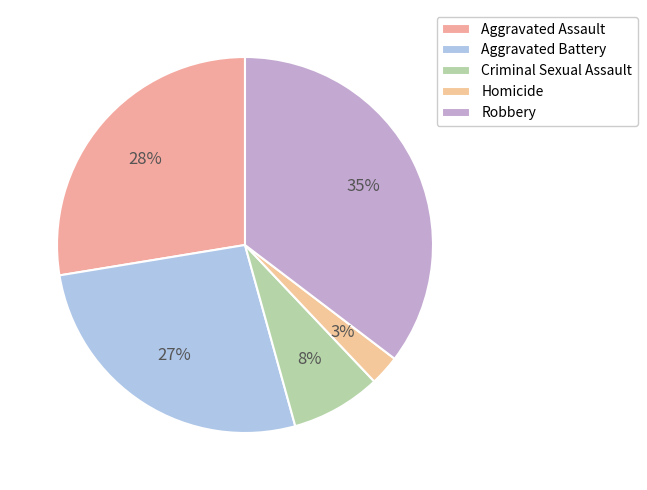

To the nearest percent, what is the average slice percentage?

20%